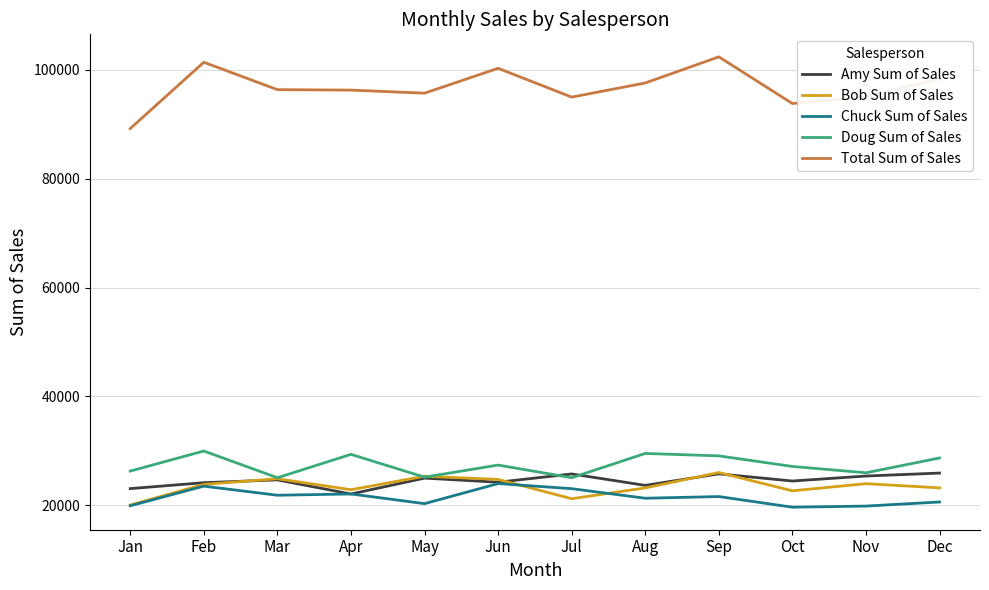

True or false: Total Sum of Sales has more than 1 points higher than both neighbors.

True